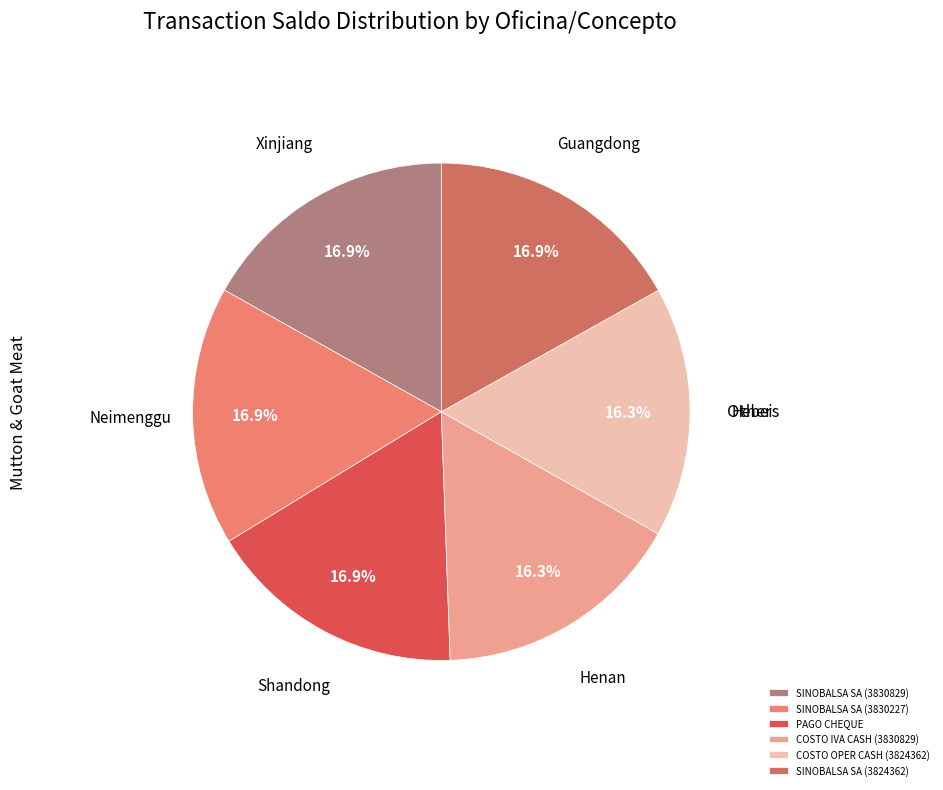

Does any single category account for the majority?

No